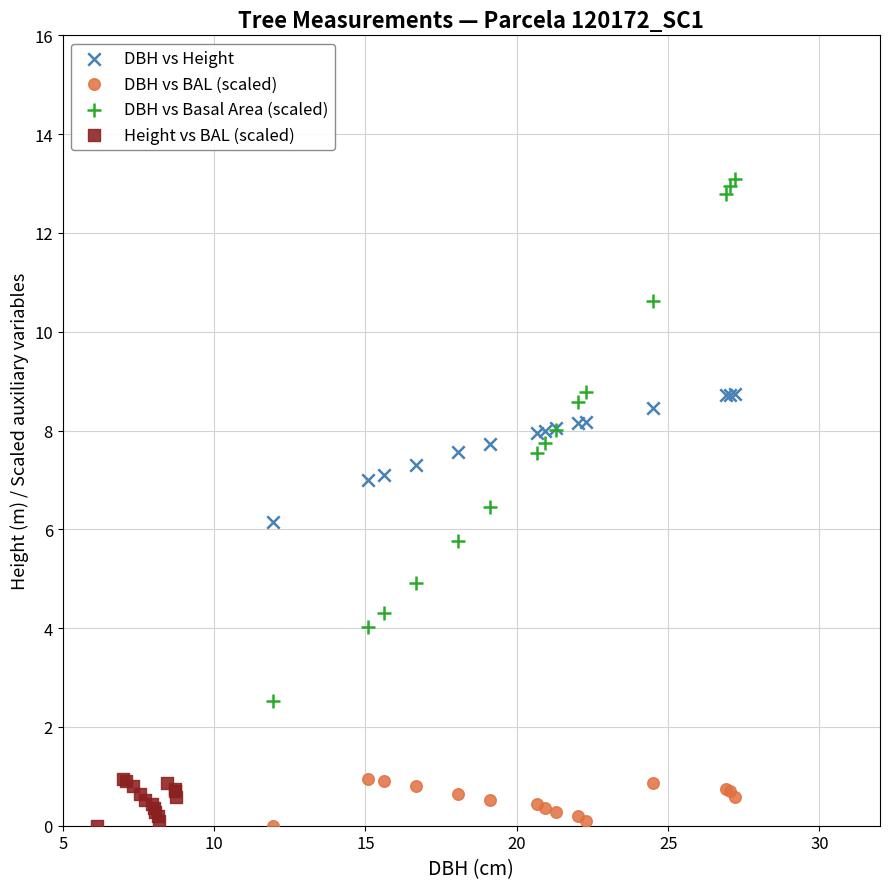

Which series reaches the maximum Y coordinate?

DBH vs Basal Area (scaled)